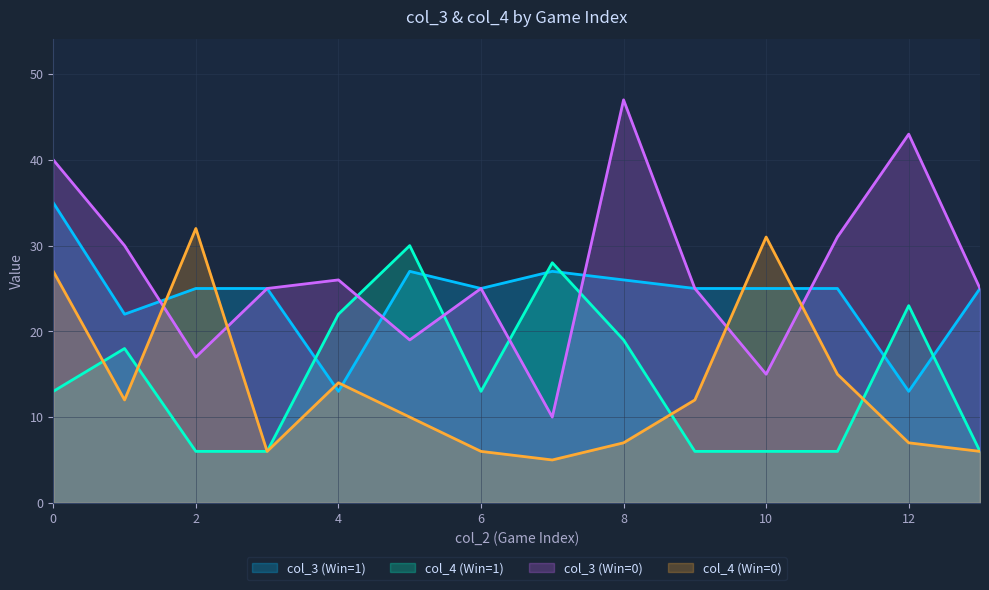

How many data points in col_3 (Win=0) are above 25?

6